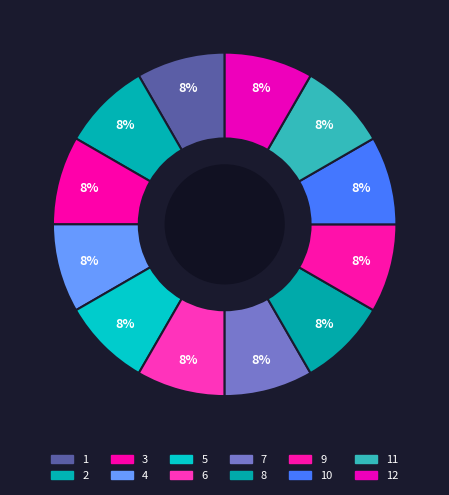

Count the number of slices in the pie.

12